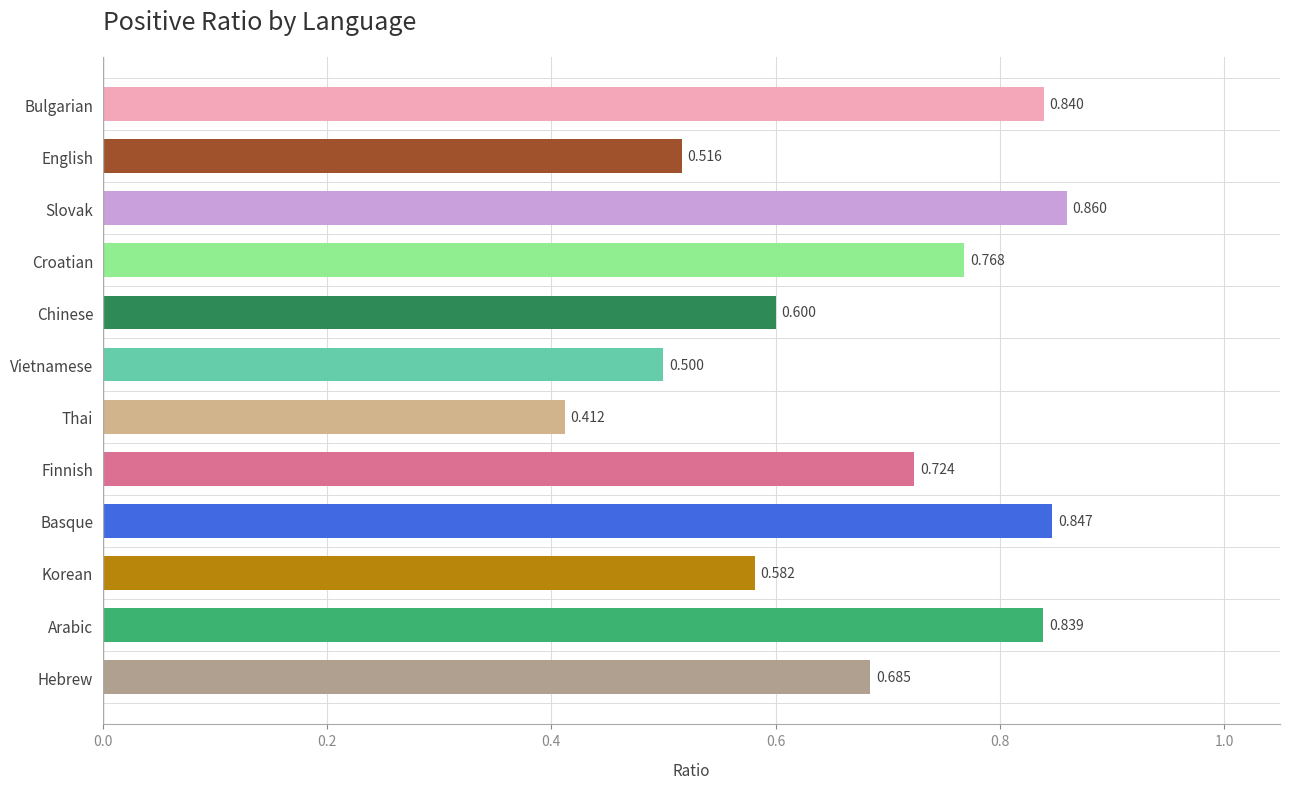

What is the label of the 8th bar from the top?

Finnish